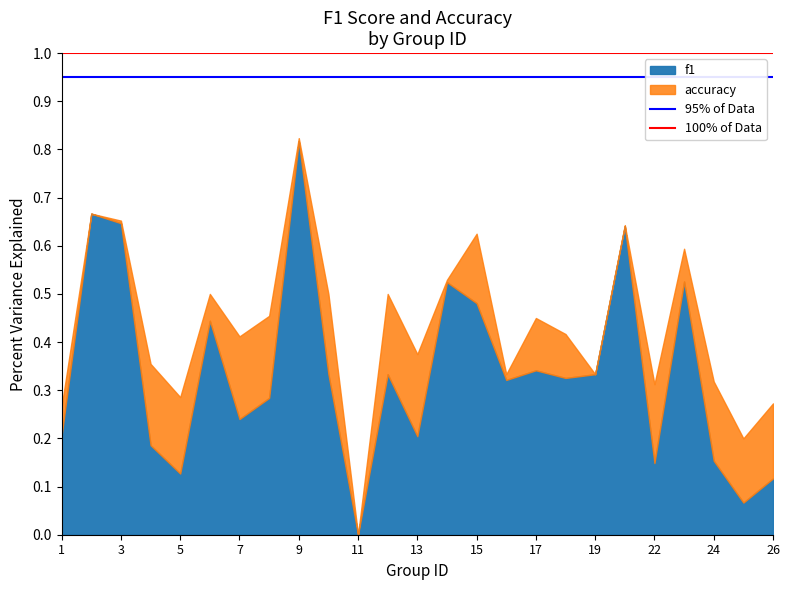

What is the average value of the 95% of Data series?

0.9